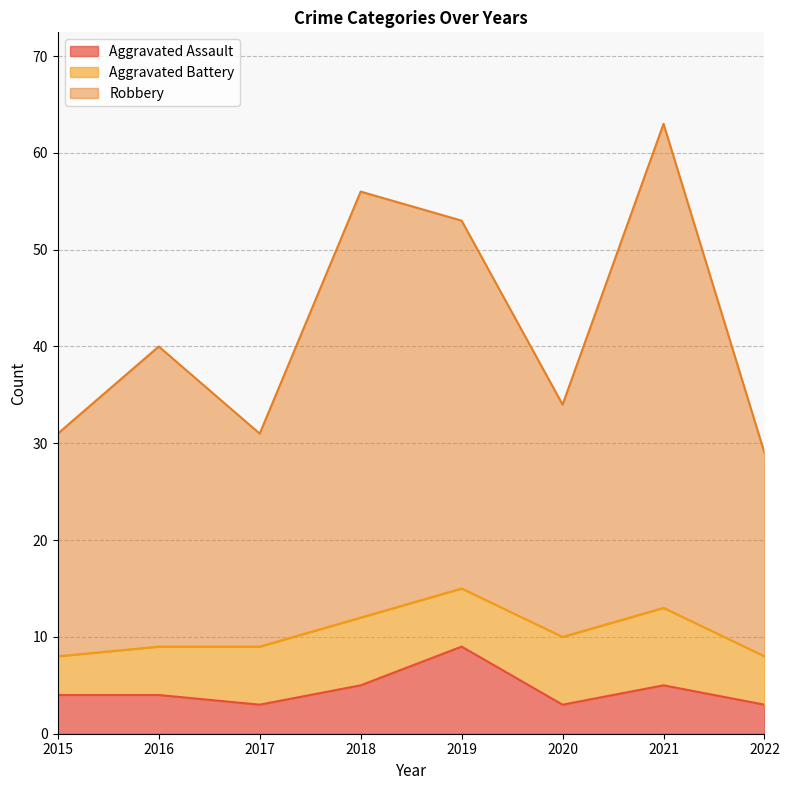

True or false: Aggravated Assault has more than 0 points higher than both neighbors.

True